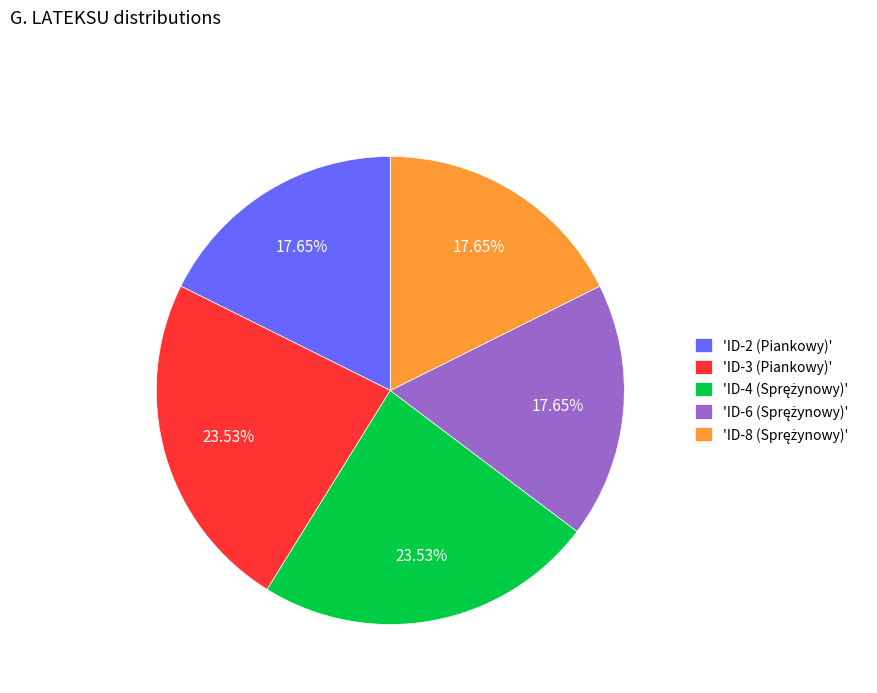

Does 'ID-3 (Piankowy)' represent more than half of the total?

No